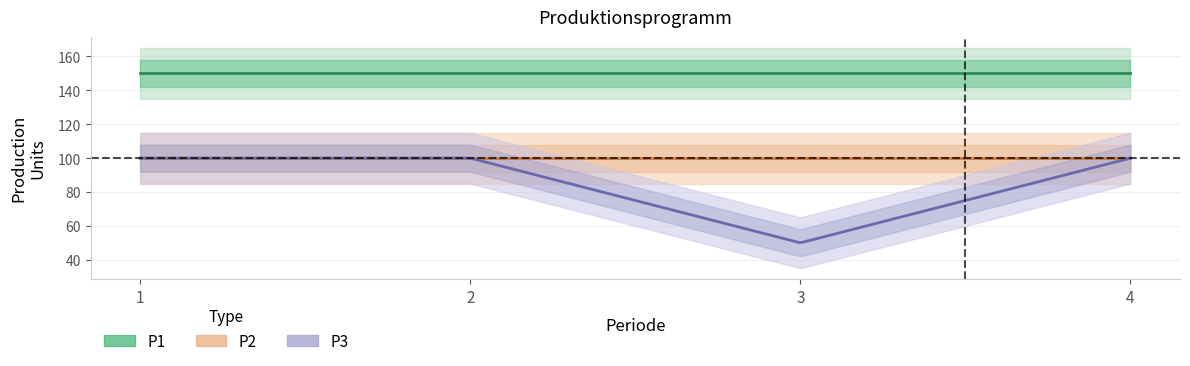

What is the smallest value displayed?

50